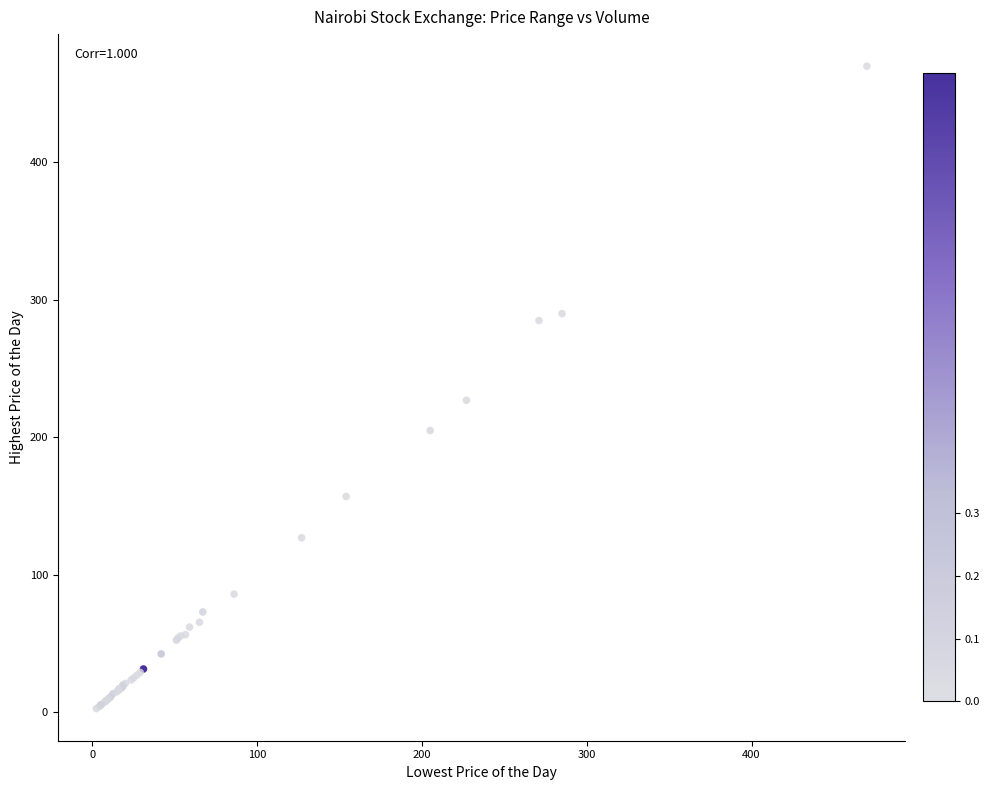

What Y value in the scatter plot is closest to 236?

227.0